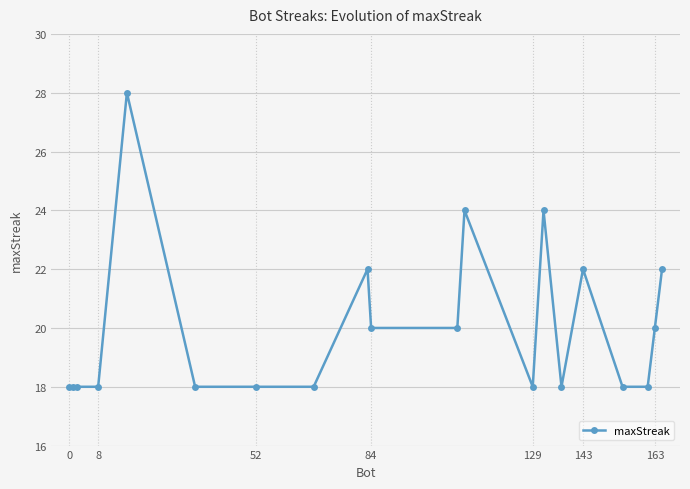

What is the difference between the maximum and minimum values?

10